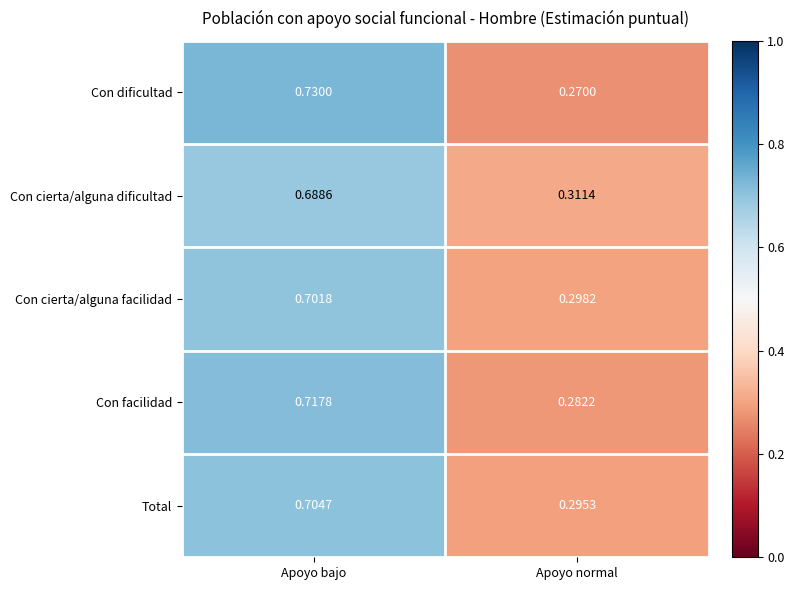

Which series has the largest range (max minus min)?

Con dificultad